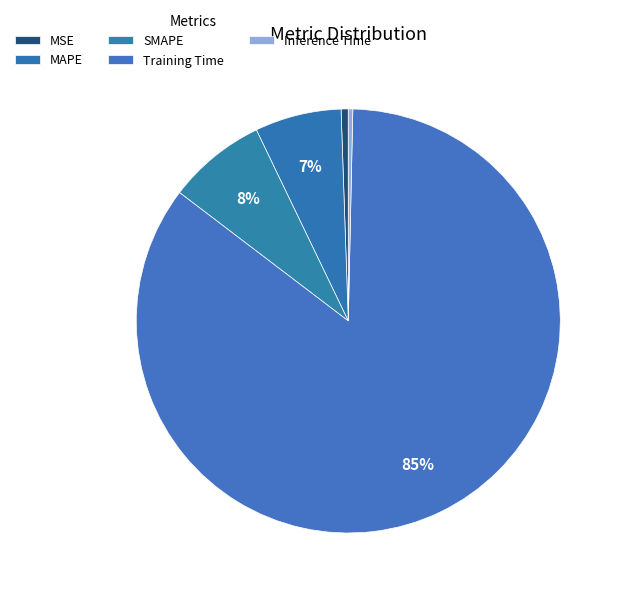

Rank the categories by value from highest to lowest.

Training Time, SMAPE, MAPE, MSE, Inference Time